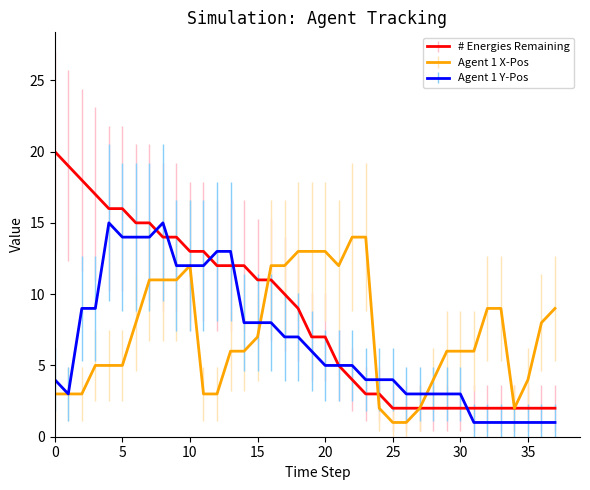

Which series has the largest range (max minus min)?

# Energies Remaining